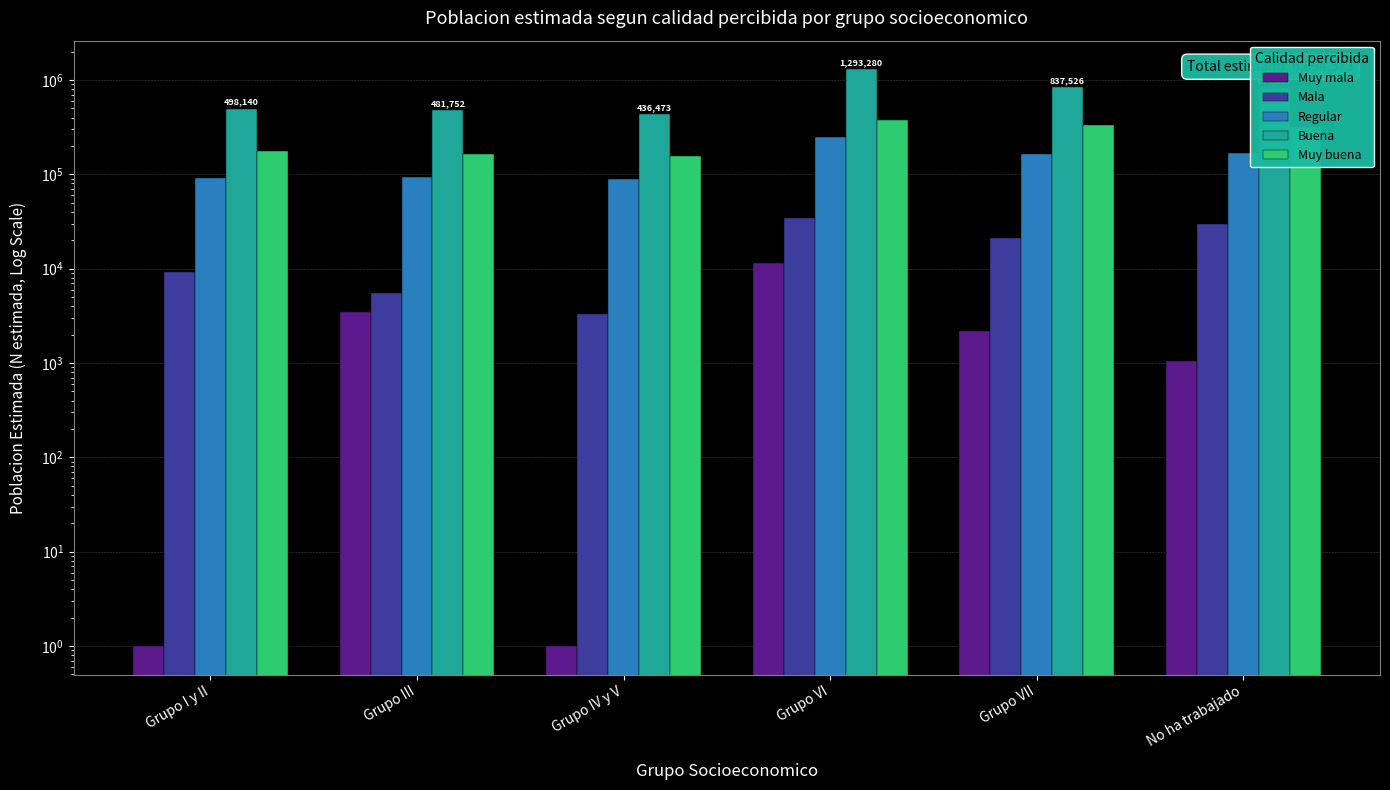

How many bars are there in each group?

5